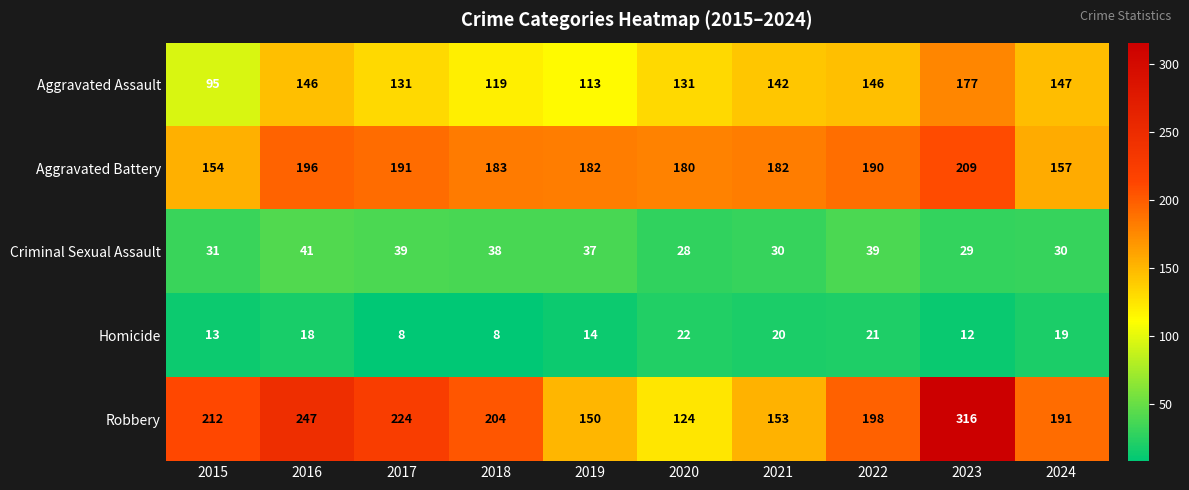

Where is Robbery nearest to the value 220?

2017